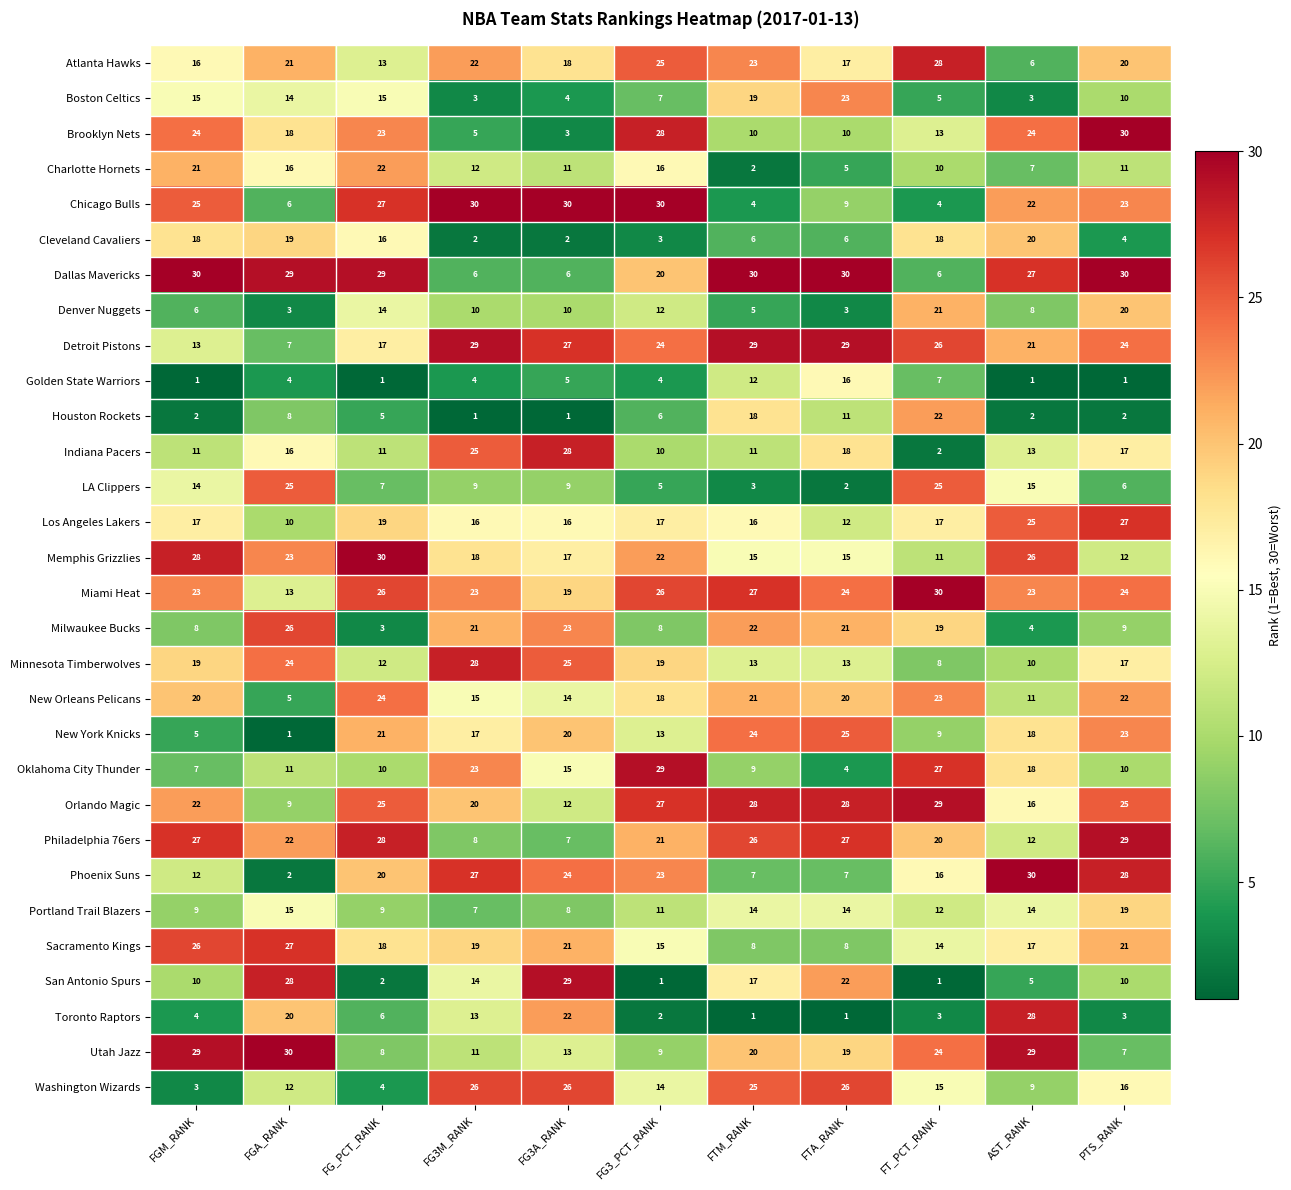

What is the sum of all Portland Trail Blazers values?

132